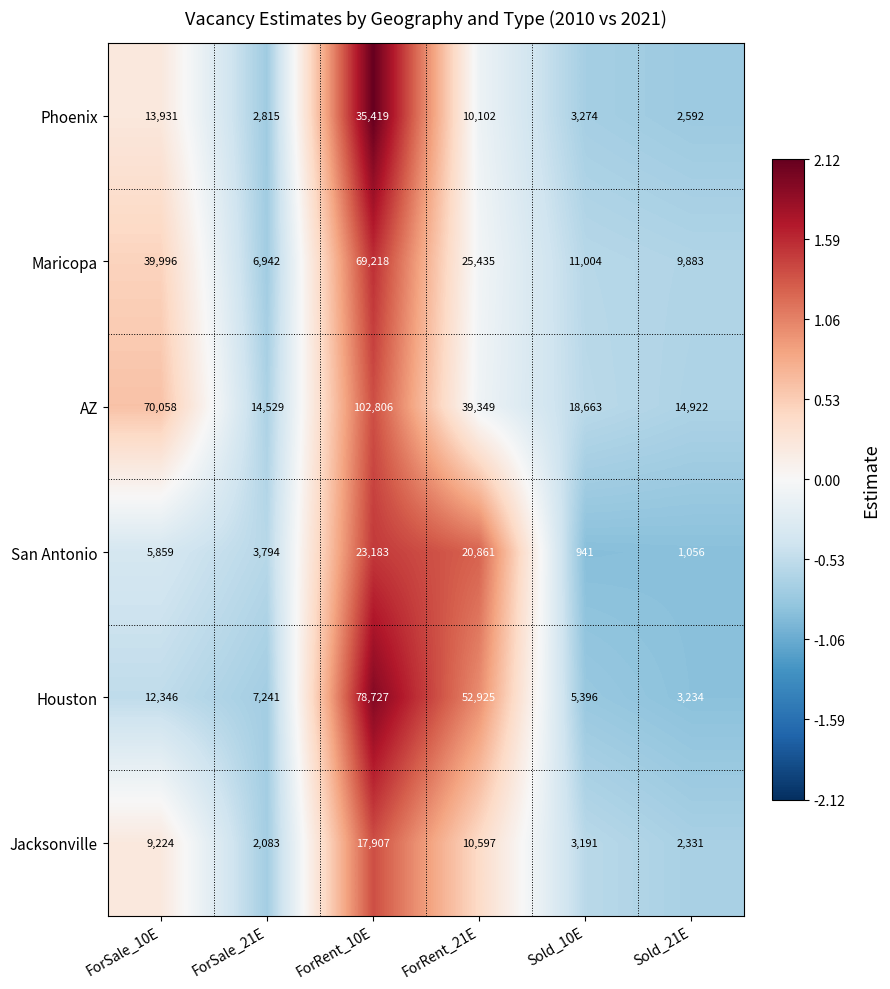

Which label corresponds to the largest value in the chart?

ForRent_10E